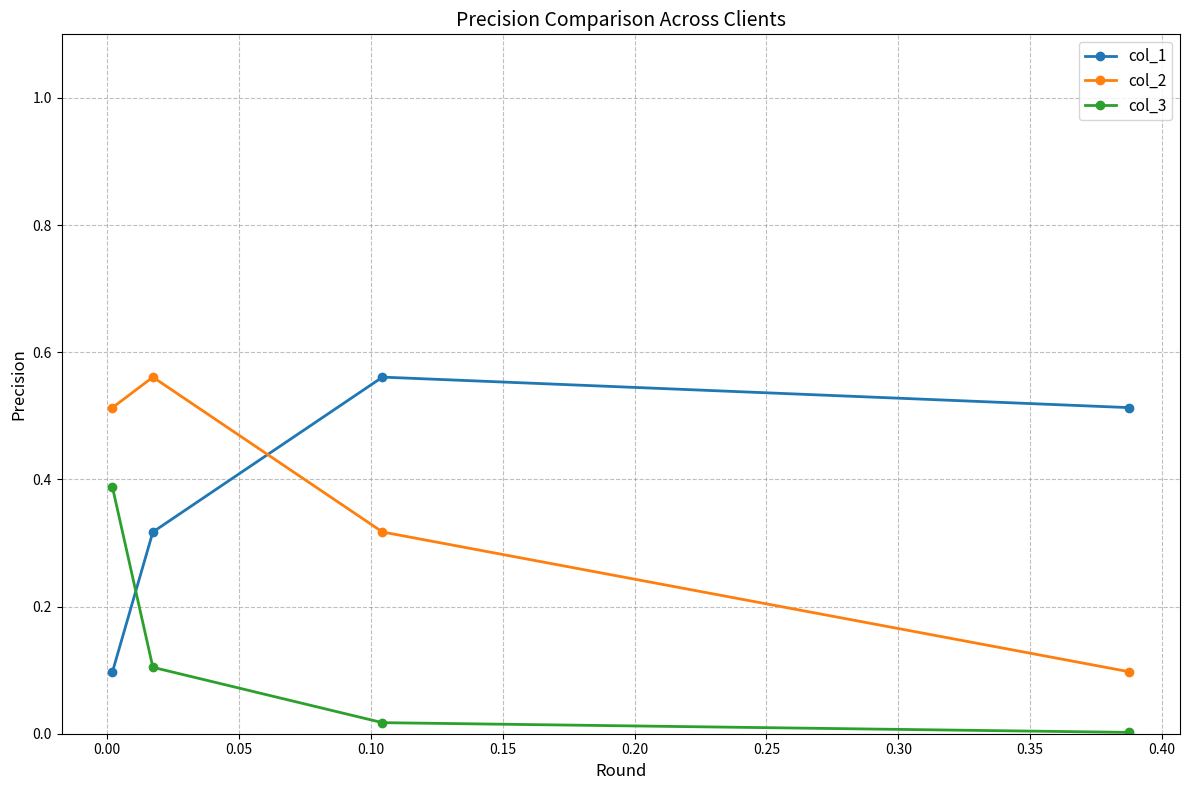

What is the lowest value of the col_2 series?

0.1